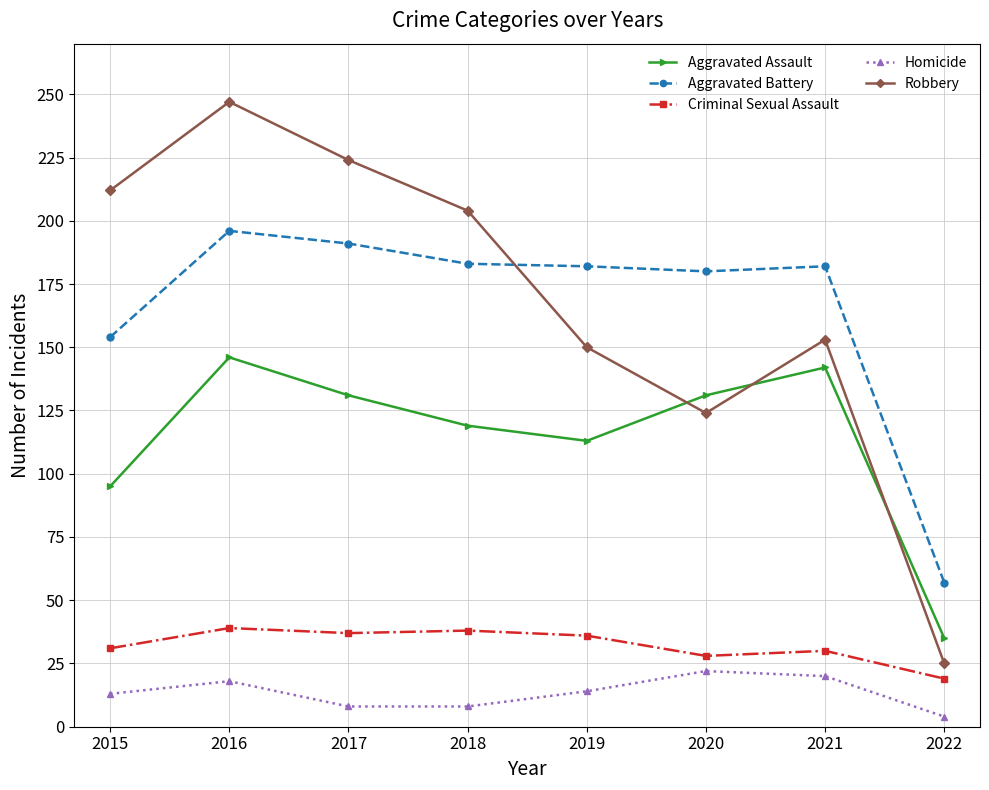

Is the value of Criminal Sexual Assault at 2018 greater than the value of Homicide at 2021?

Yes